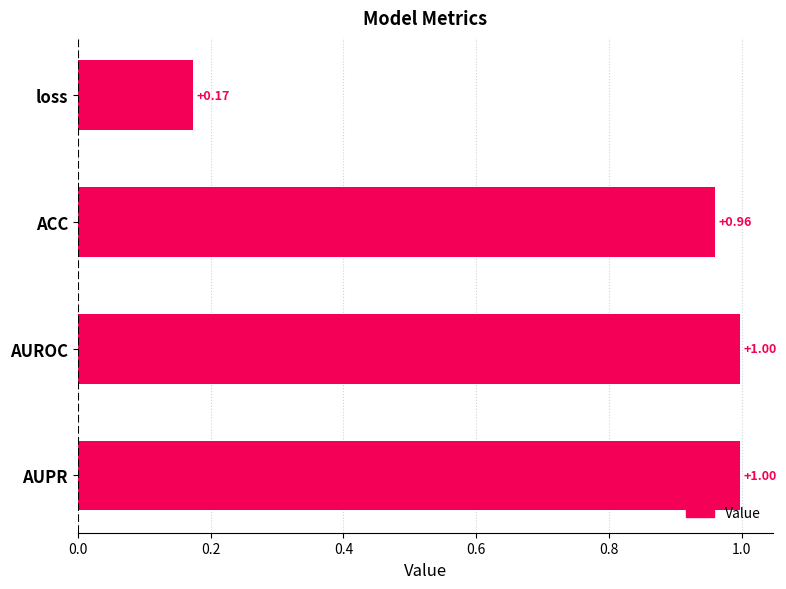

What is the maximum value shown in the chart?

1.0